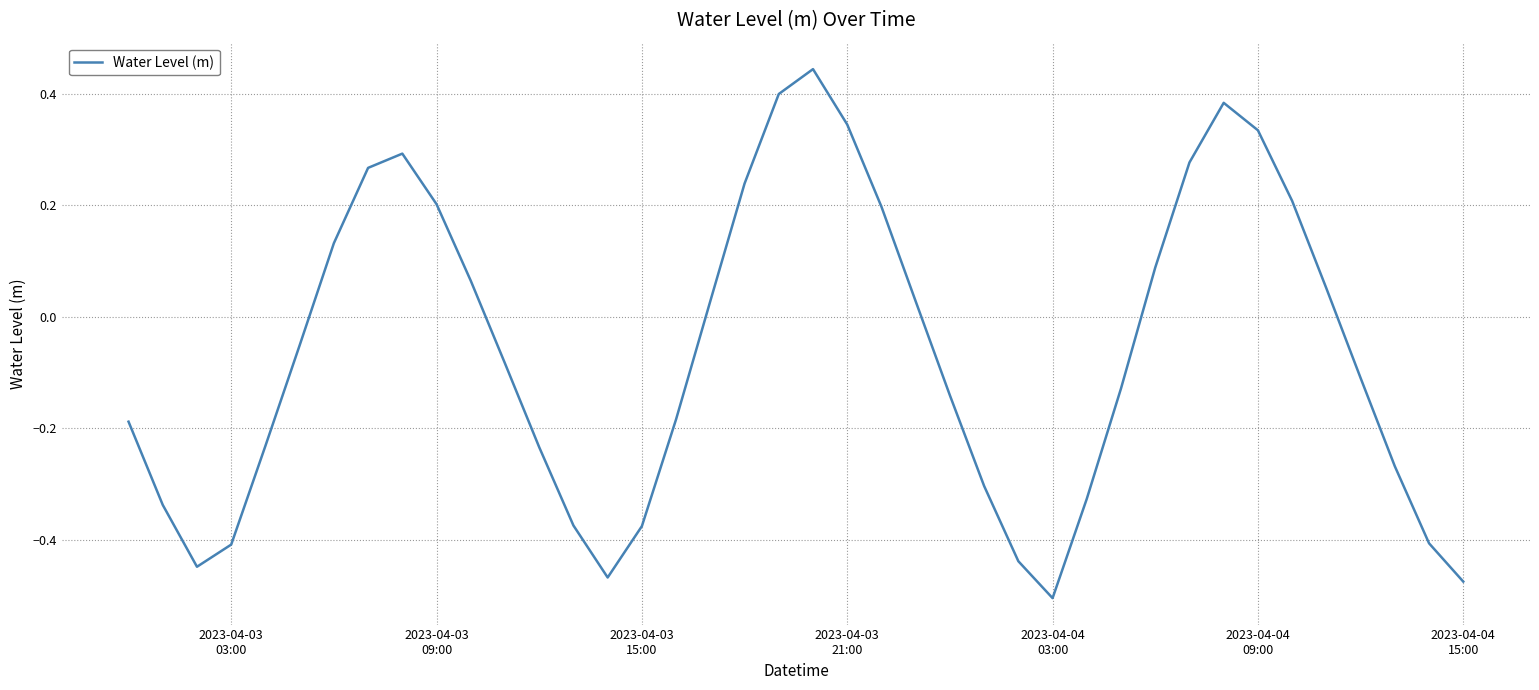

What is the difference between the maximum and minimum values?

0.9